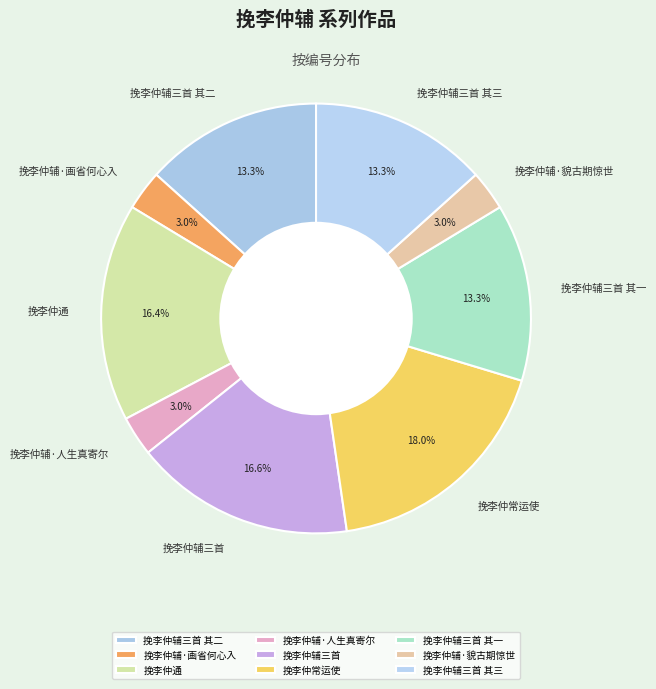

To the nearest percent, what is the average slice percentage?

11%